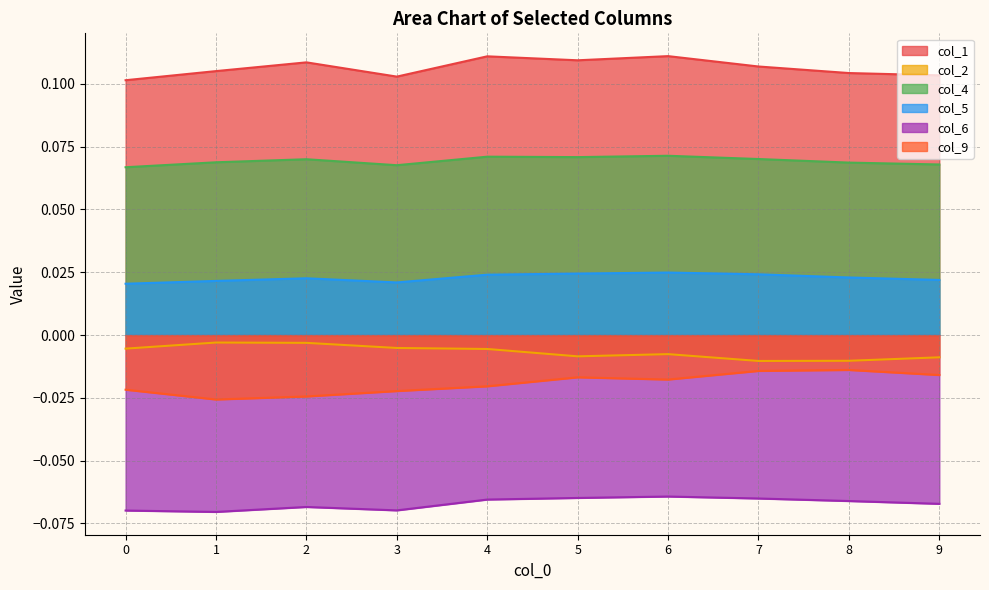

True or false: col_9 and col_4 intersect in this chart.

False